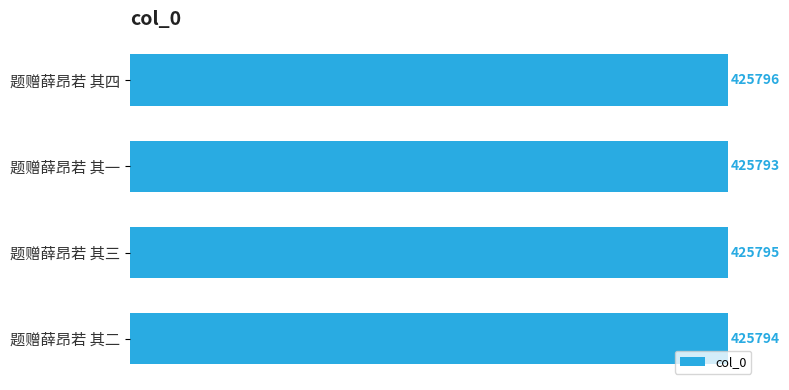

Reading top to bottom, extract all data points from this chart.

425796	425793	425795	425794